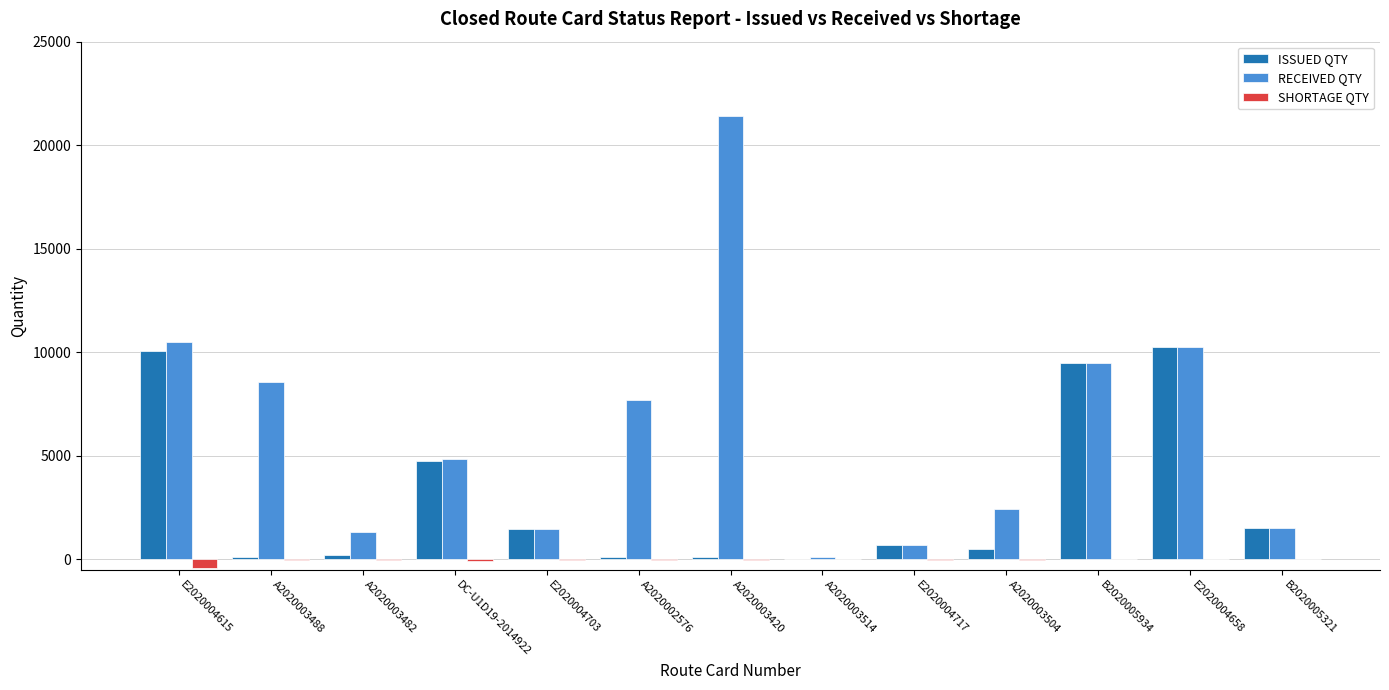

True or false: SHORTAGE QTY has a value of 1.0 at B2020005934.

True